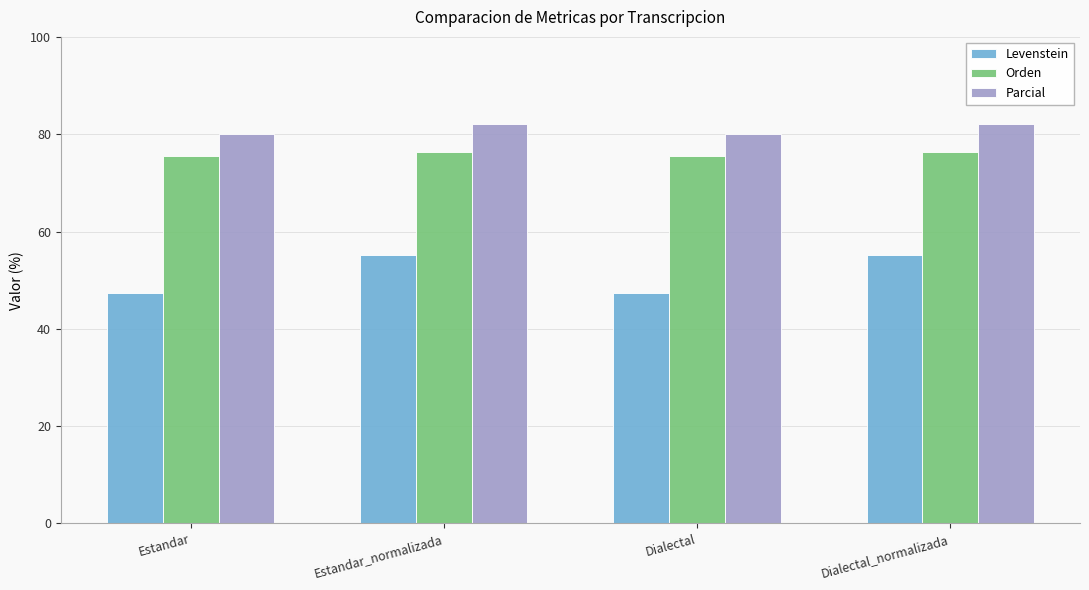

Rank the series by their maximum value, from lowest to highest.

Levenstein, Orden, Parcial